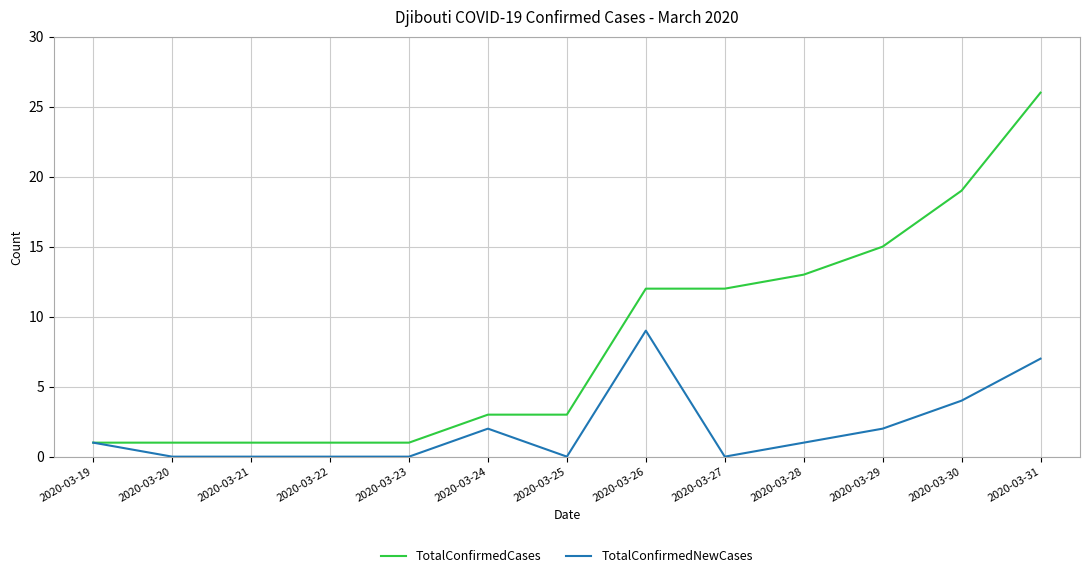

What is the total value across all series at 2020-03-29?

17